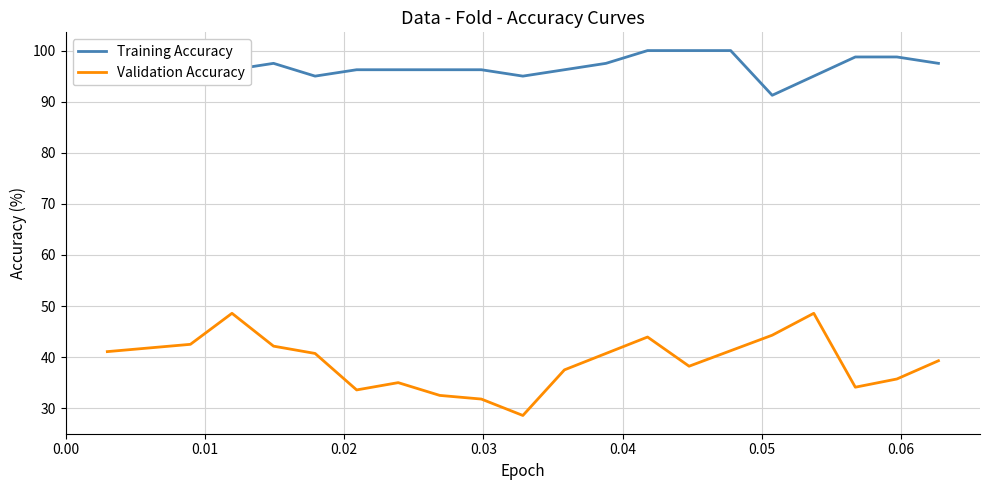

True or false: Validation Accuracy and Training Accuracy cross at least once.

False